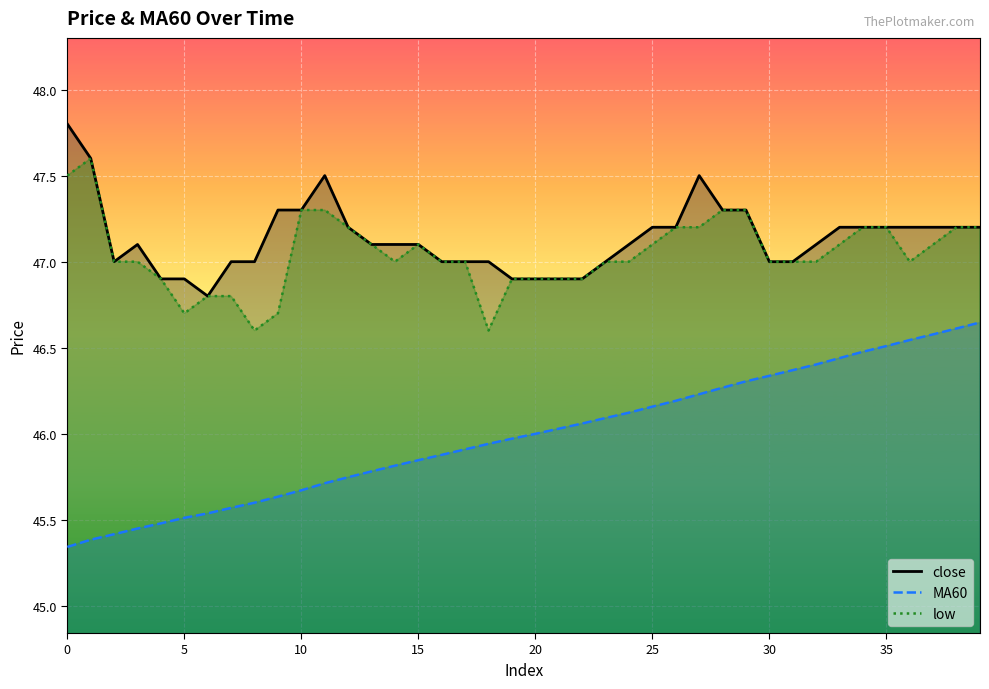

Reading left to right, list all the values displayed in this chart.

close: 47.8	47.6	47.0	47.1	46.9	46.9	46.8	47.0	47.0	47.3	47.3	47.5	47.2	47.1	47.1	47.1	47.0	47.0	47.0	46.9	46.9	46.9	46.9	47.0	47.1	47.2	47.2	47.5	47.3	47.3	47.0	47.0	47.1	47.2	47.2	47.2	47.2	47.2	47.2	47.2
MA60: 45.3	45.4	45.4	45.5	45.5	45.5	45.5	45.6	45.6	45.6	45.7	45.7	45.7	45.8	45.8	45.8	45.9	45.9	45.9	46.0	46.0	46.0	46.1	46.1	46.1	46.2	46.2	46.2	46.3	46.3	46.3	46.4	46.4	46.4	46.5	46.5	46.5	46.6	46.6	46.6
low: 47.5	47.6	47.0	47.0	46.9	46.7	46.8	46.8	46.6	46.7	47.3	47.3	47.2	47.1	47.0	47.1	47.0	47.0	46.6	46.9	46.9	46.9	46.9	47.0	47.0	47.1	47.2	47.2	47.3	47.3	47.0	47.0	47.0	47.1	47.2	47.2	47.0	47.1	47.2	47.2